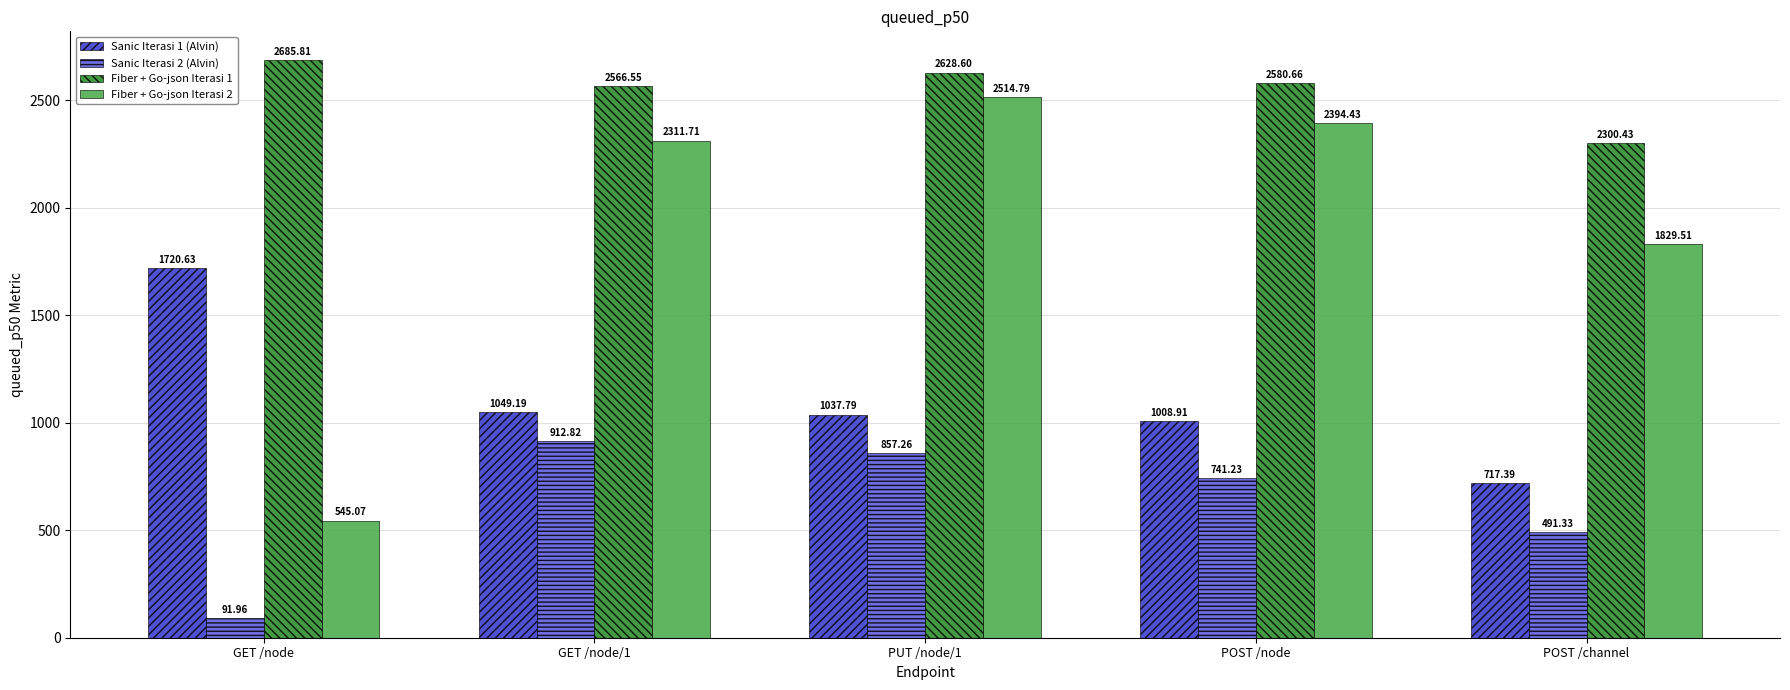

Rank the series by their maximum value, from lowest to highest.

Sanic Iterasi 2 (Alvin), Sanic Iterasi 1 (Alvin), Fiber + Go-json Iterasi 2, Fiber + Go-json Iterasi 1